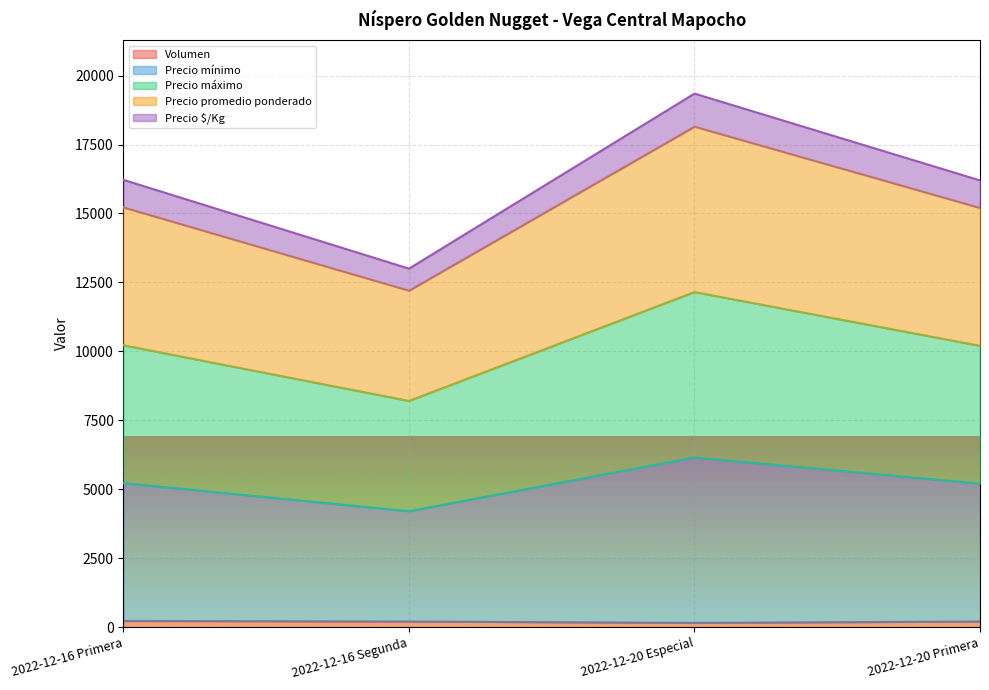

True or false: Precio mínimo and Precio $/Kg intersect in this chart.

False